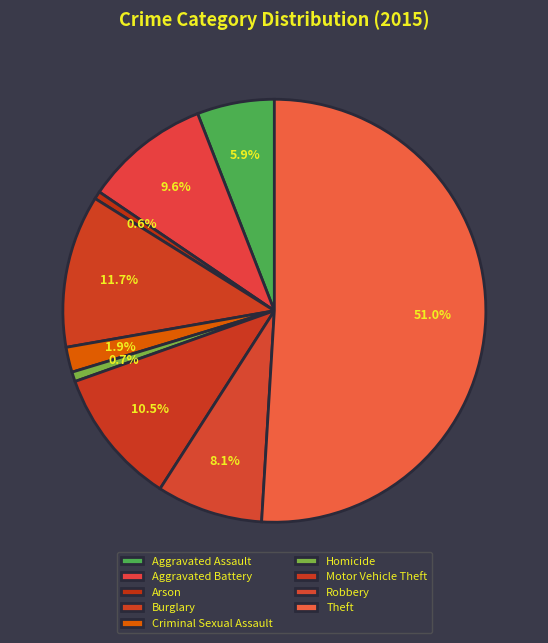

How many segments does this pie chart have?

9